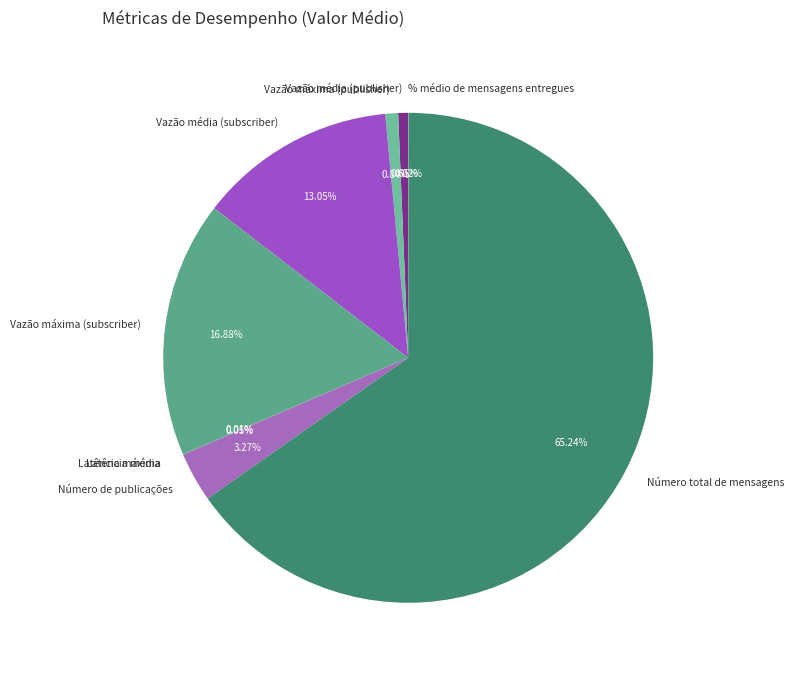

To the nearest percent, what is the difference between the largest and smallest slice percentages?

65%